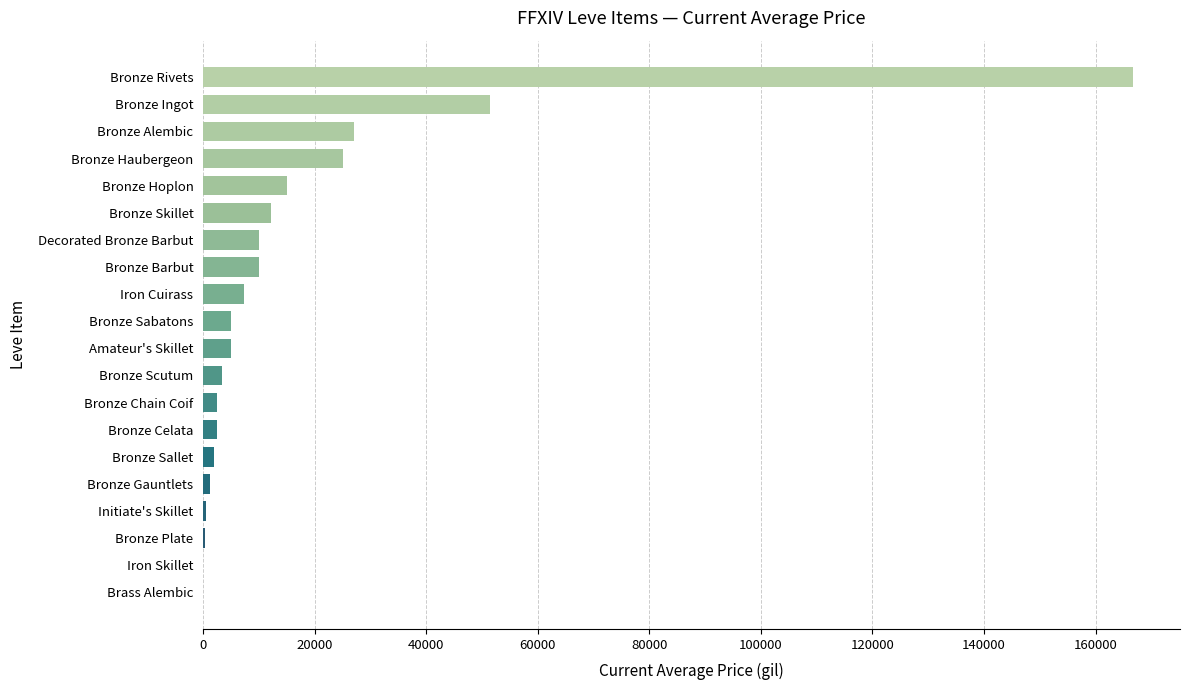

Between Amateur's Skillet and Iron Skillet, which is larger?

Amateur's Skillet